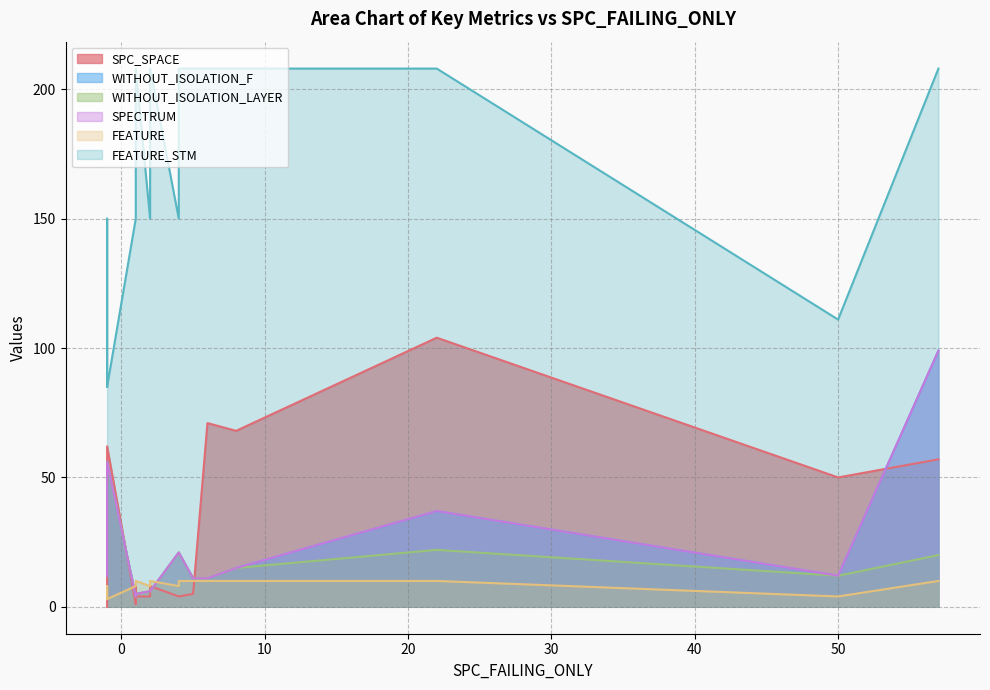

Reading left to right, what are all the values shown in this chart?

SPC_SPACE: 0=4	1=8	2=0	3=104	4=5	5=57	6=0	7=1	8=68	9=50	10=4	11=4	12=4	13=4	14=71	15=8	16=4	17=50	18=62
WITHOUT_ISOLATION_F: 0=21	1=6	2=19	3=37	4=11	5=99	6=12	7=4	8=15	9=12	10=21	11=6	12=6	13=4	14=11	15=4	16=5	17=12	18=56
WITHOUT_ISOLATION_LAYER: 0=21	1=6	2=19	3=22	4=11	5=20	6=12	7=4	8=15	9=12	10=21	11=6	12=6	13=4	14=11	15=4	16=5	17=12	18=56
SPECTRUM: 0=21	1=6	2=19	3=37	4=11	5=99	6=12	7=4	8=15	9=12	10=21	11=6	12=6	13=4	14=11	15=4	16=5	17=12	18=56
FEATURE: 0=10	1=10	2=3	3=10	4=10	5=10	6=8	7=8	8=10	9=4	10=8	11=8	12=8	13=8	14=10	15=10	16=10	17=4	18=3
FEATURE_STM: 0=208	1=208	2=85	3=208	4=208	5=208	6=150	7=150	8=208	9=111	10=150	11=150	12=150	13=150	14=208	15=208	16=208	17=111	18=85